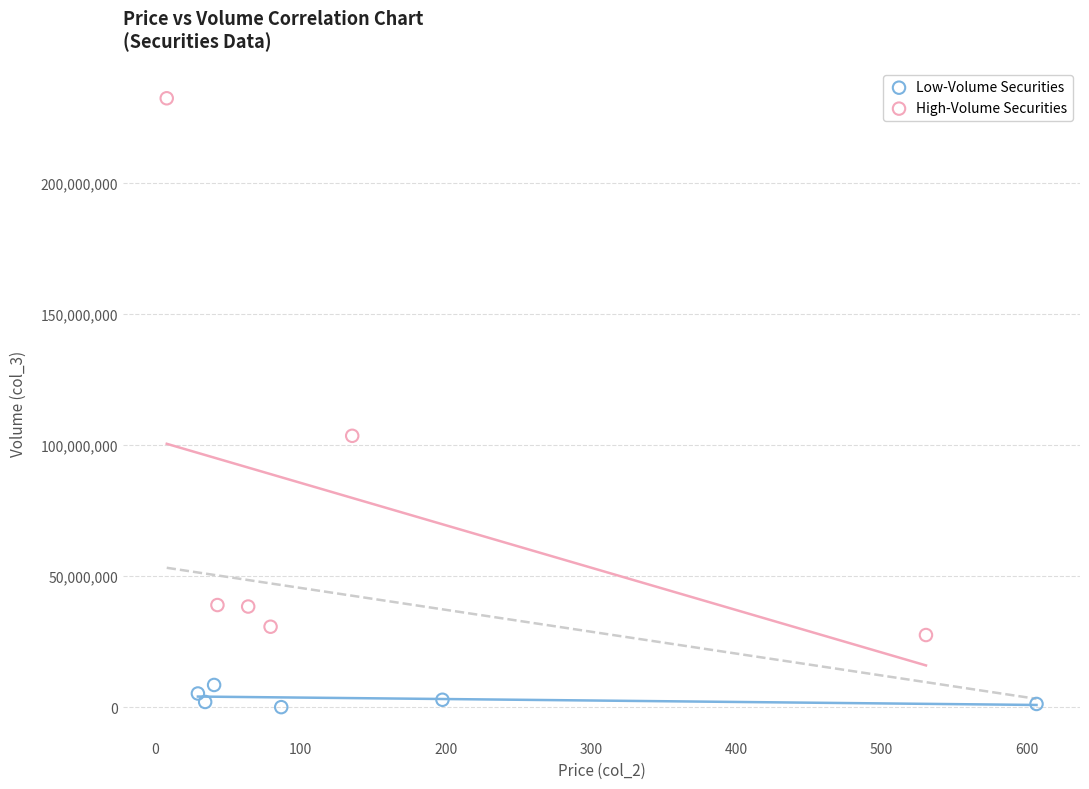

Which series contains the highest Y value?

High-Volume Securities